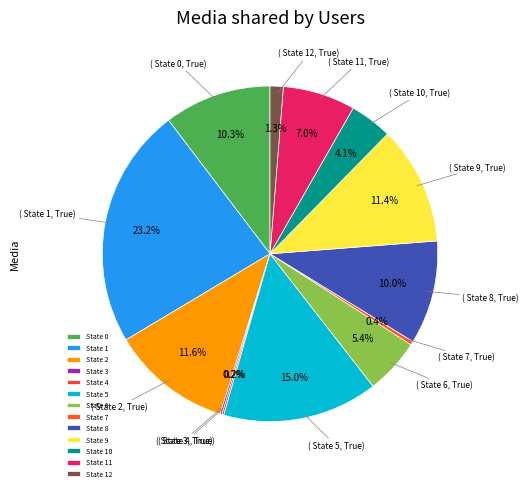

Does any single category account for the majority?

No